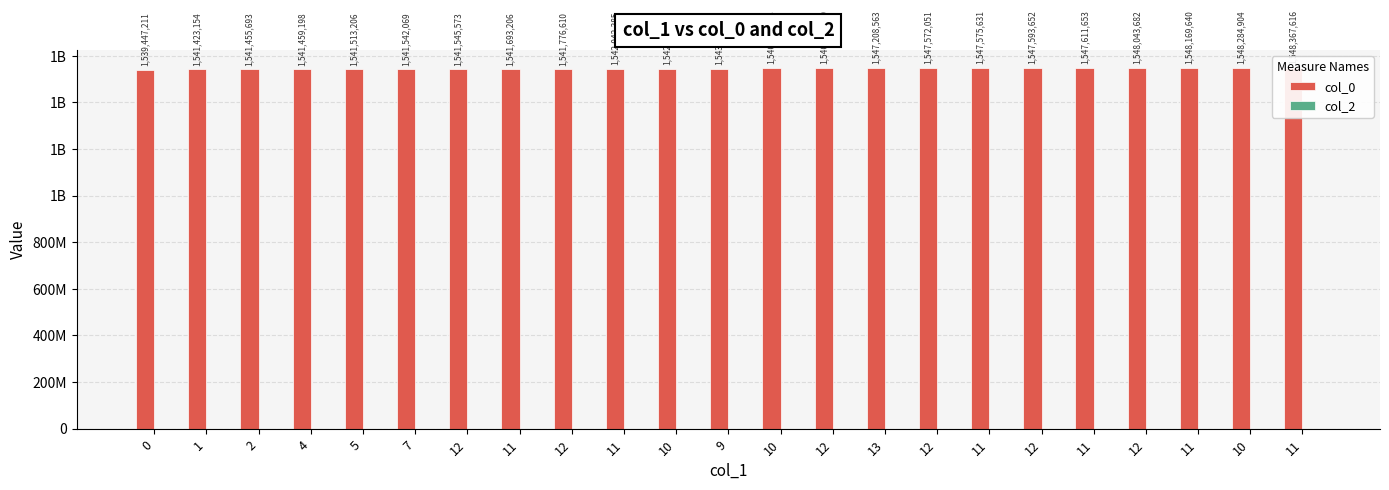

The col_0 series shows 2270072979 at 12. True or false?

False